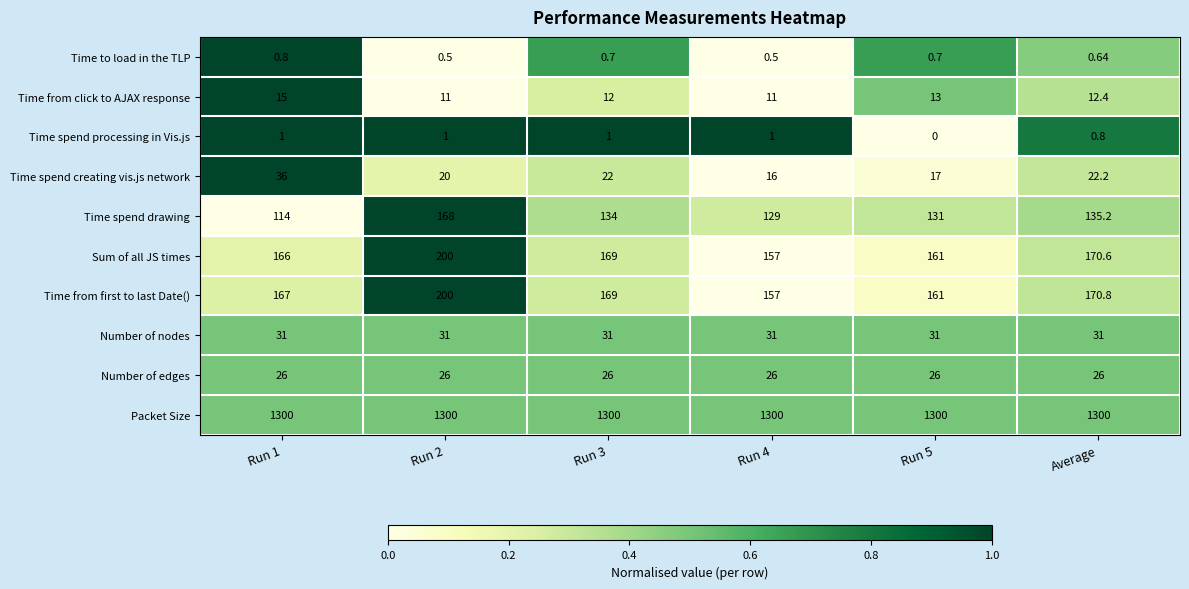

Between Run 1 and Average, which series saw the biggest shift?

Time spend drawing